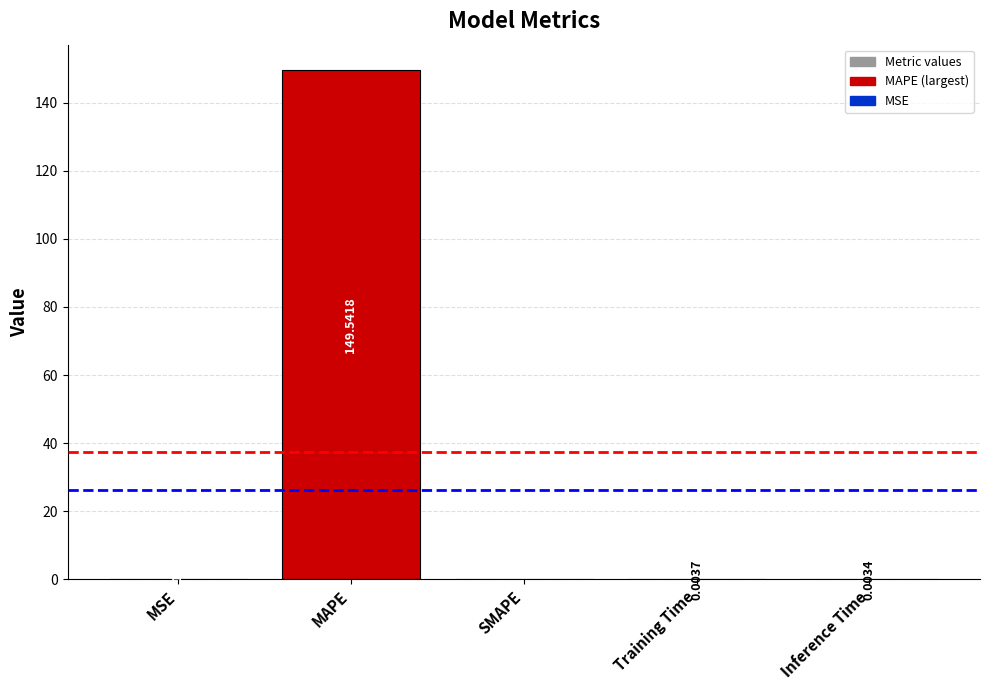

At which category does the chart reach its peak across all series?

MAPE